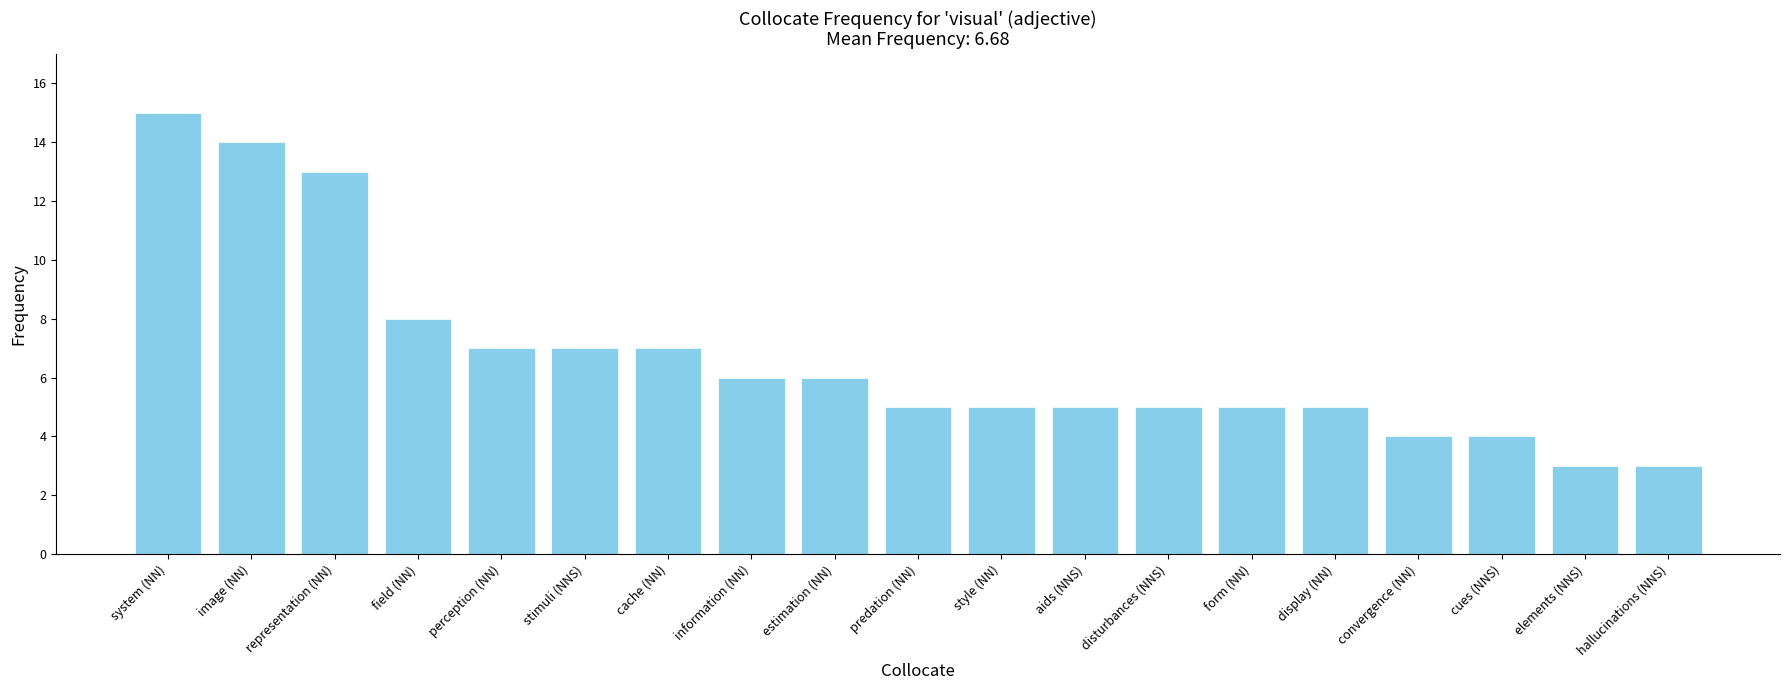

What is the average value?

7